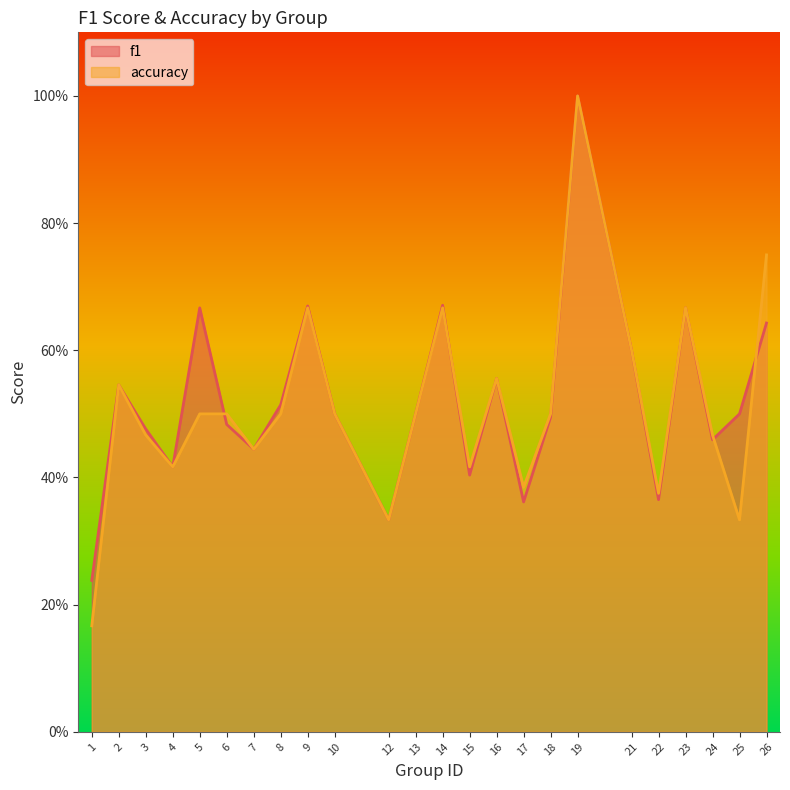

Which category has the highest value in the accuracy series?

19